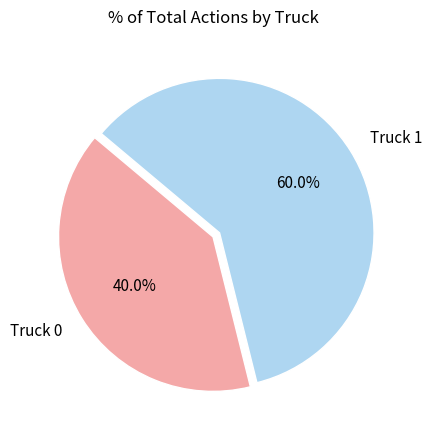

Do Truck 0 and Truck 1 together represent more than half of the pie?

Yes